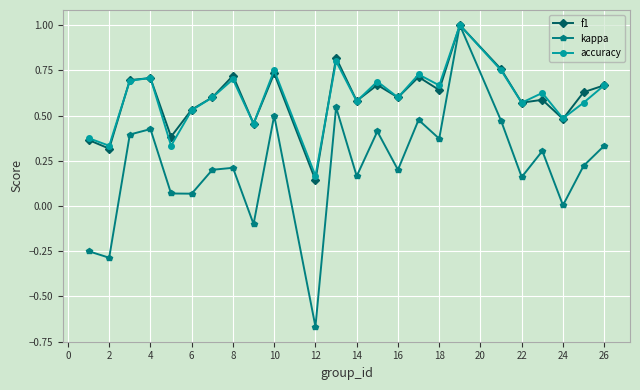

What is the greatest value displayed?

1.0